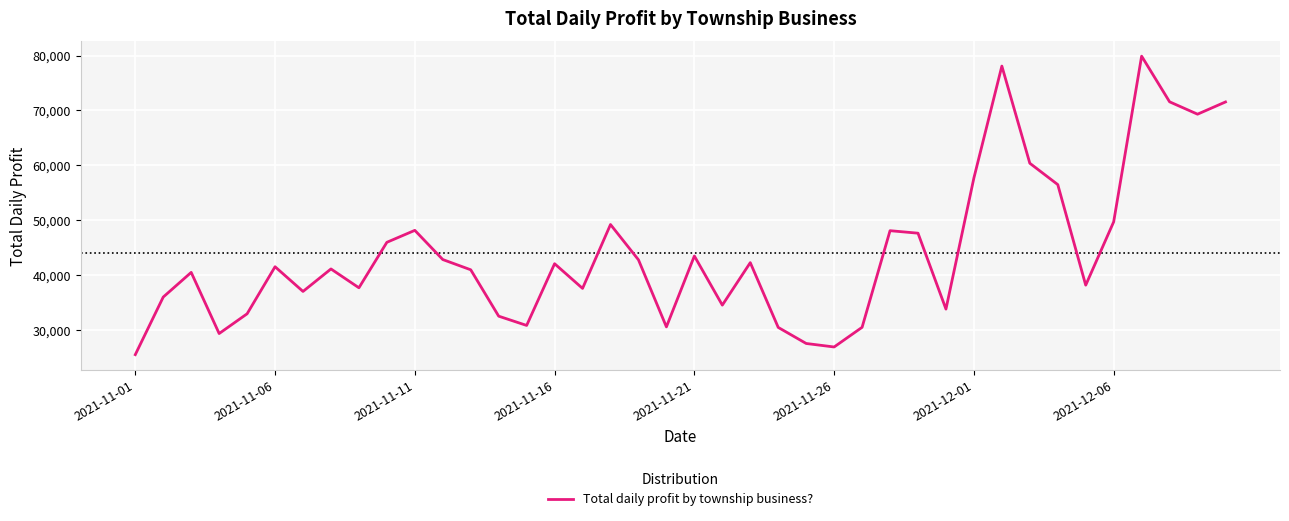

What is the minimum value shown in the chart?

25463